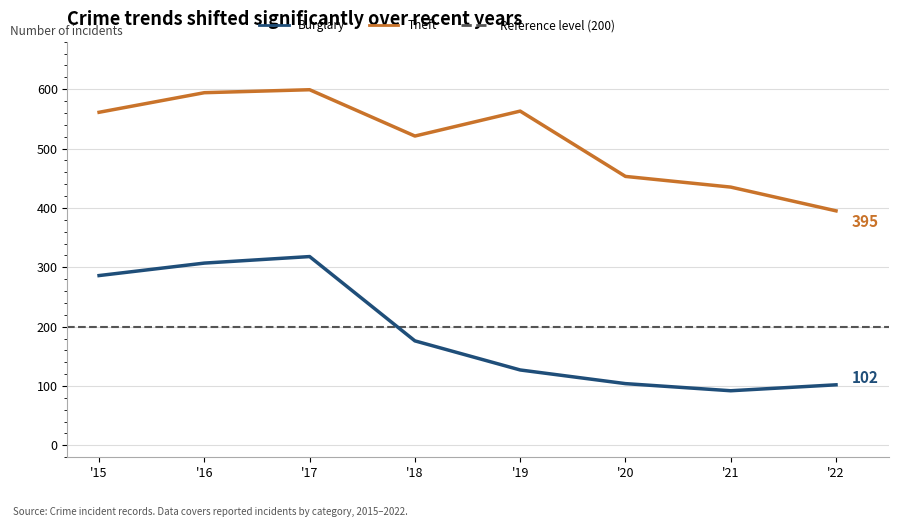

True or false: Burglary and Theft intersect in this chart.

False